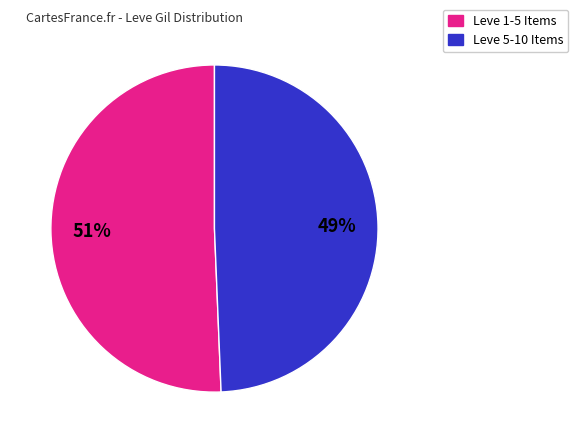

To the nearest percent, what is the average slice percentage?

50%